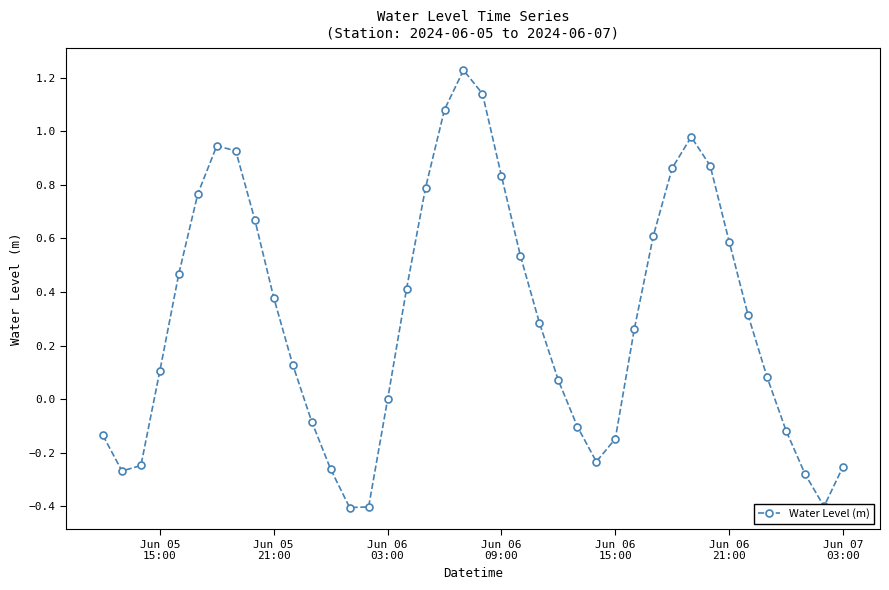

Does the chart have visible grid lines?

No